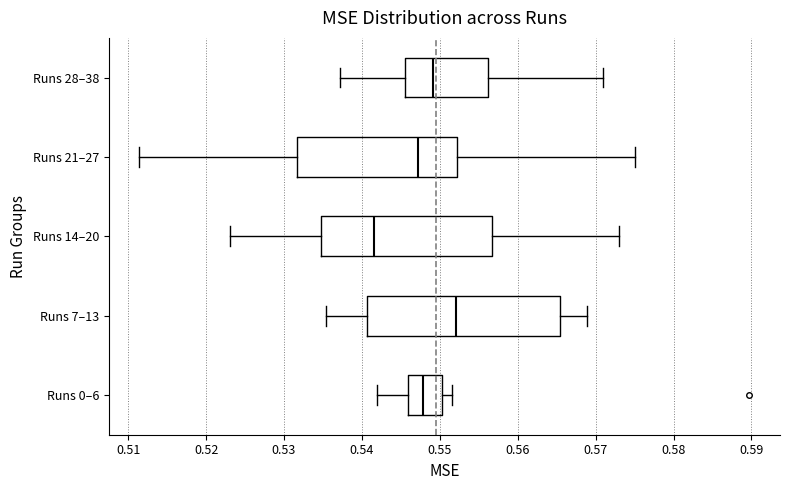

Where is the left edge of the box for Runs 21–27 on the x-axis? The values are not printed on the chart, so give them approximately, as read against the axis.

0.532